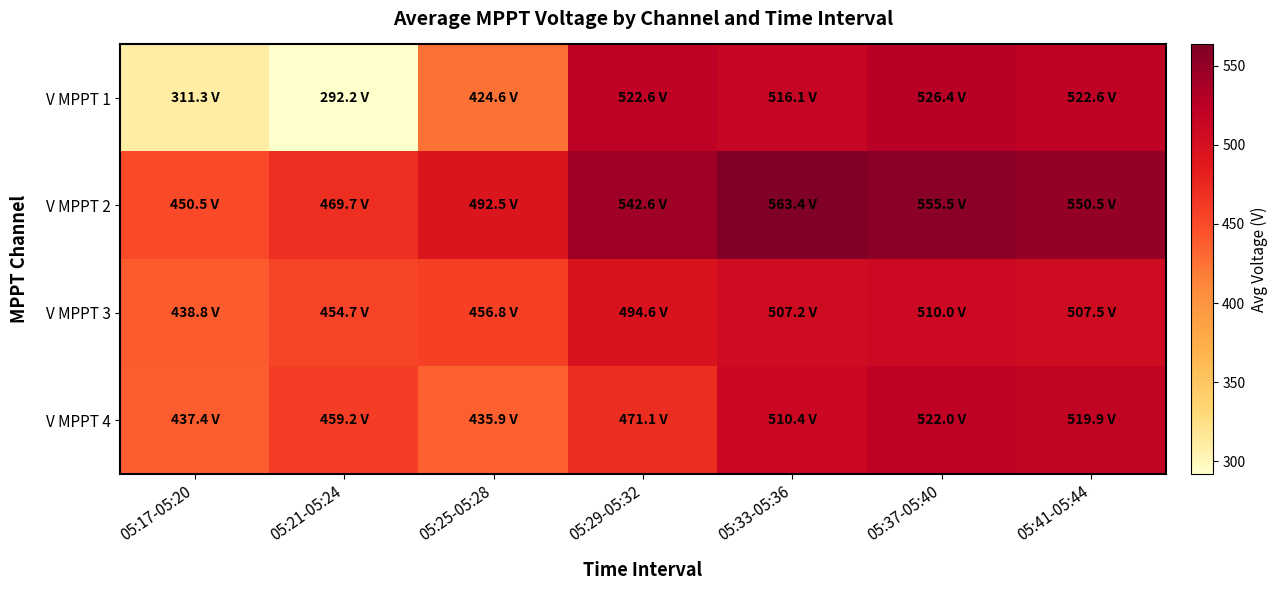

Which series has the widest spread of values?

V MPPT 1